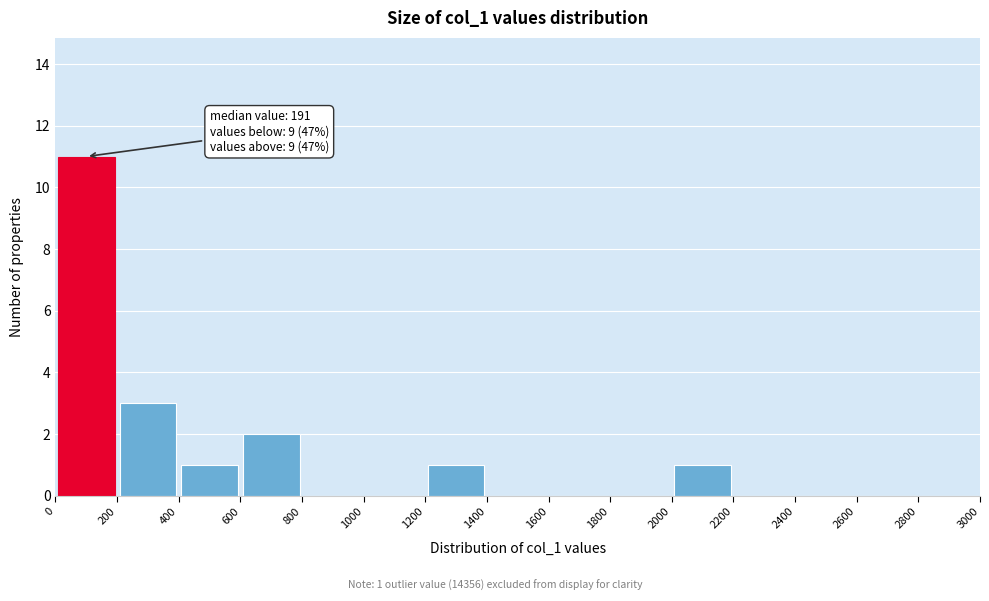

Over which range of the x-axis is the bar tallest?

0 to 200